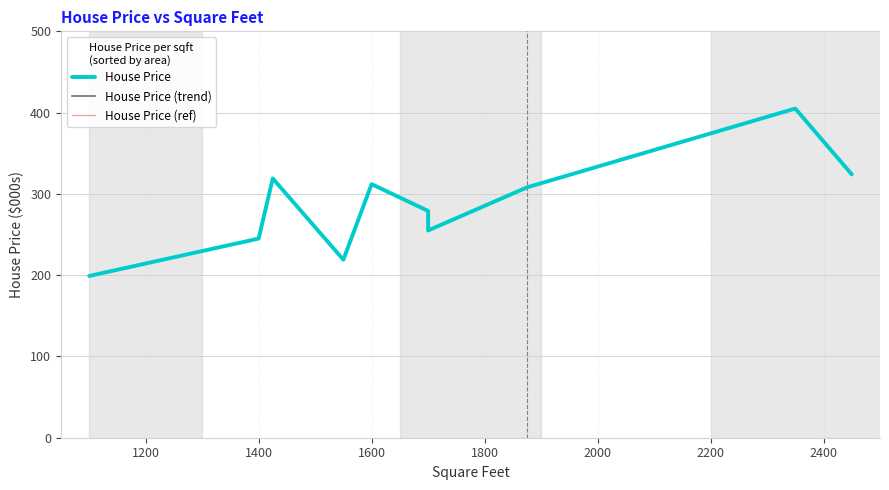

Rank the series by their maximum value, from lowest to highest.

House Price, House Price (trend), House Price (ref)